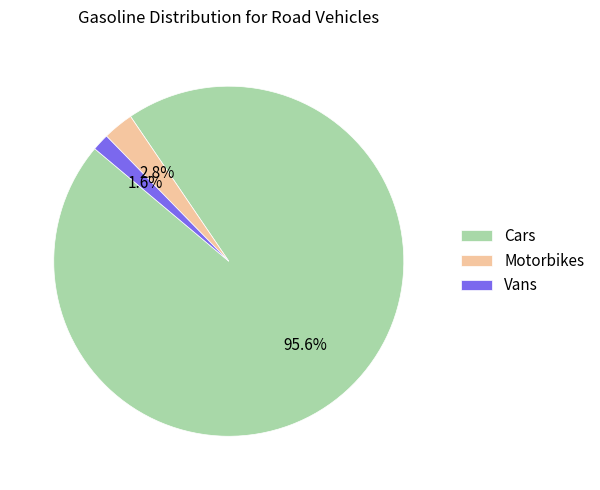

What is the largest slice in the pie chart?

Cars